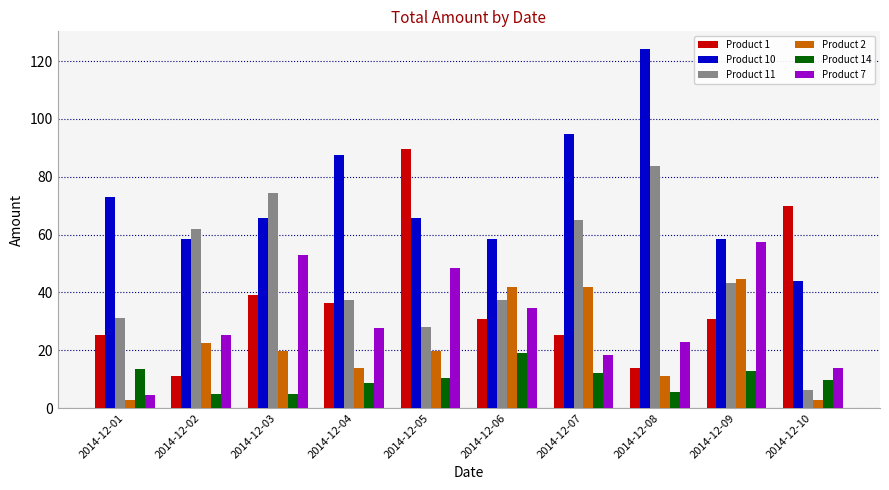

Rank the series at 2014-12-01 from lowest to highest value.

Product 2, Product 7, Product 14, Product 1, Product 11, Product 10